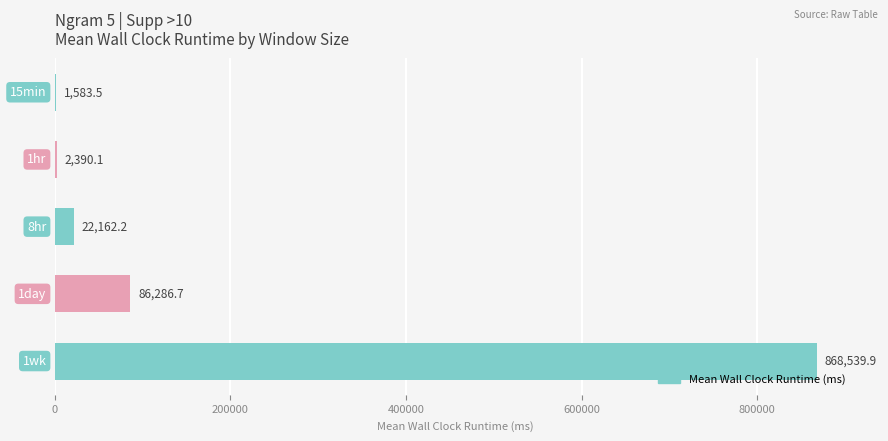

What is the greatest value displayed?

868539.9